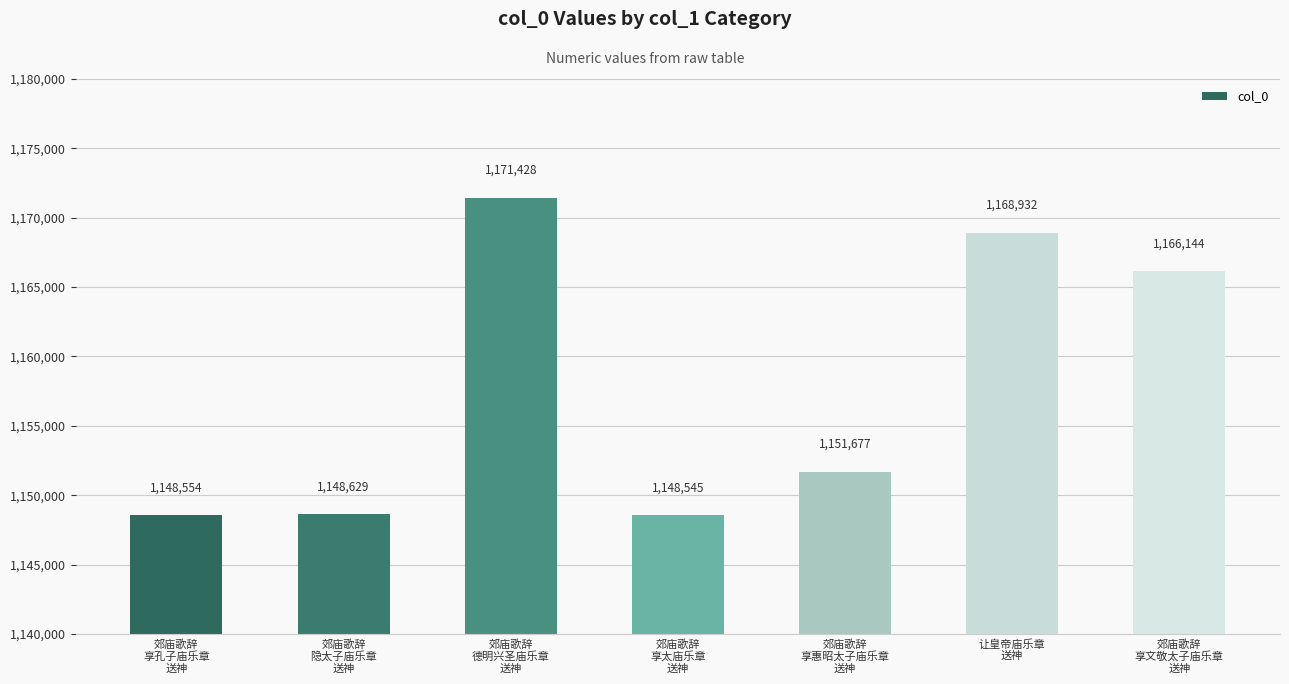

What is the minimum value shown in the chart?

1148545